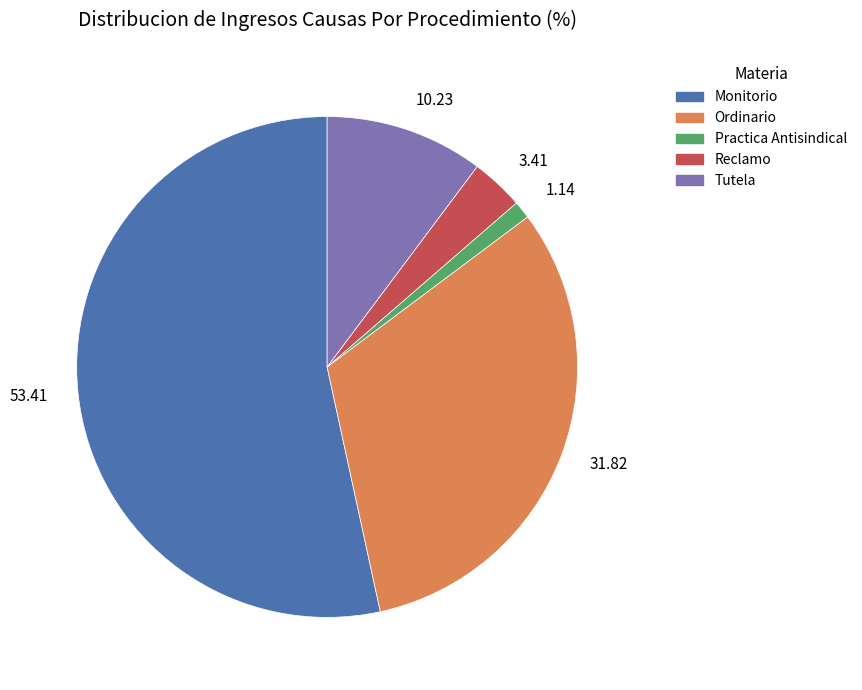

Do 3.41 and 1.14 together represent more than half of the pie?

No